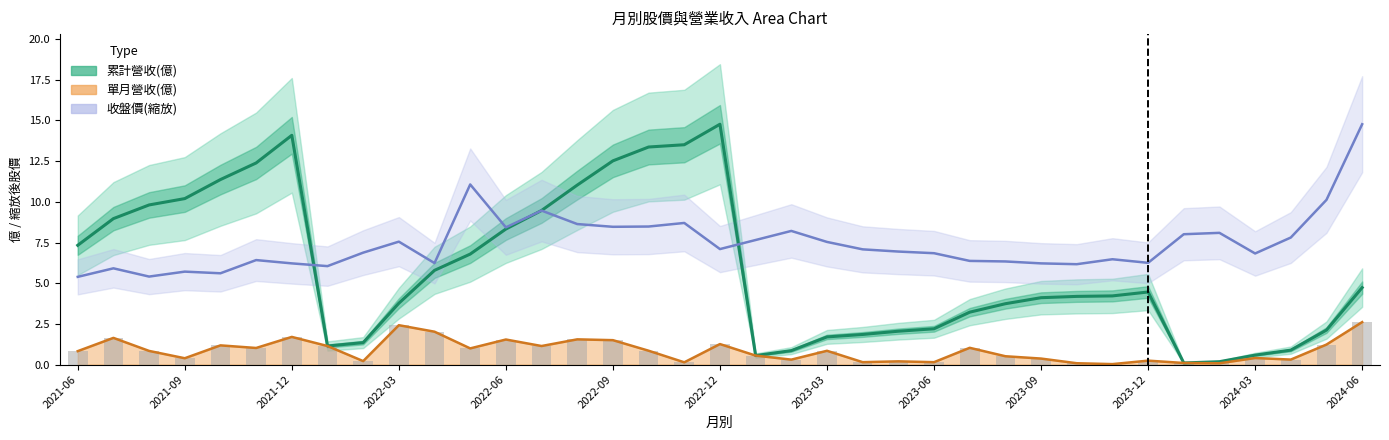

What is the difference between the maximum and minimum values in the 收盤價(縮放) series?

9.4